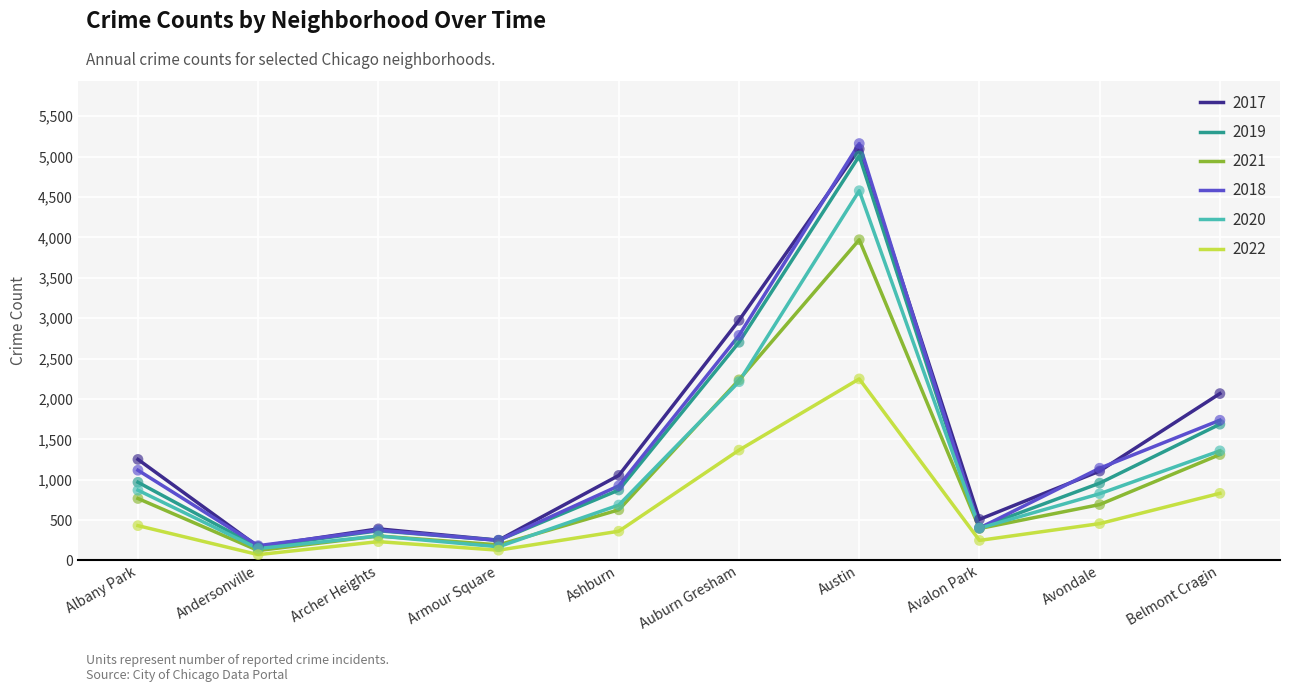

Which series has the largest range (max minus min)?

2018